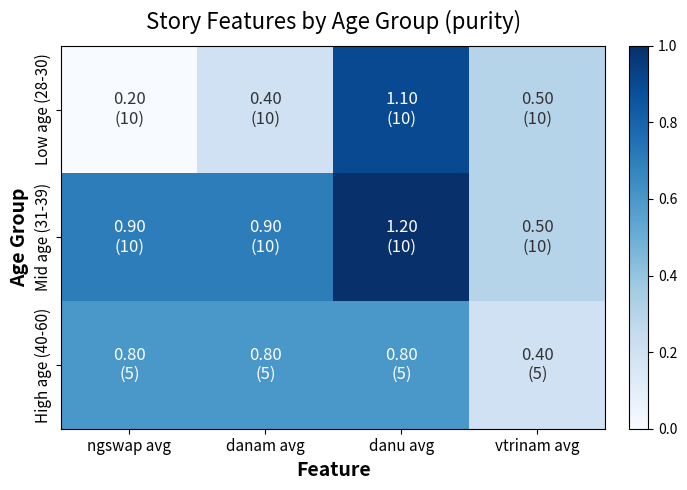

Between ngswap avg and vtrinam avg, which series saw the biggest shift?

High age (40-60)